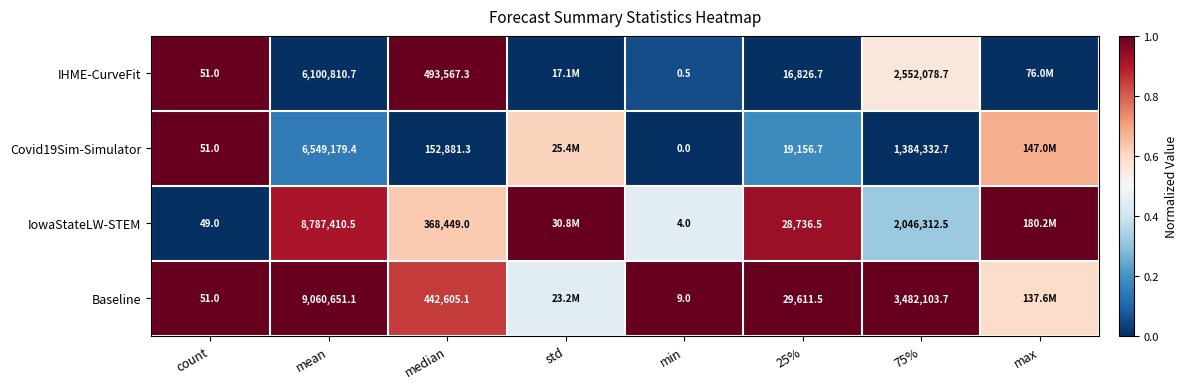

At how many categories does at least one series exceed 0?

8